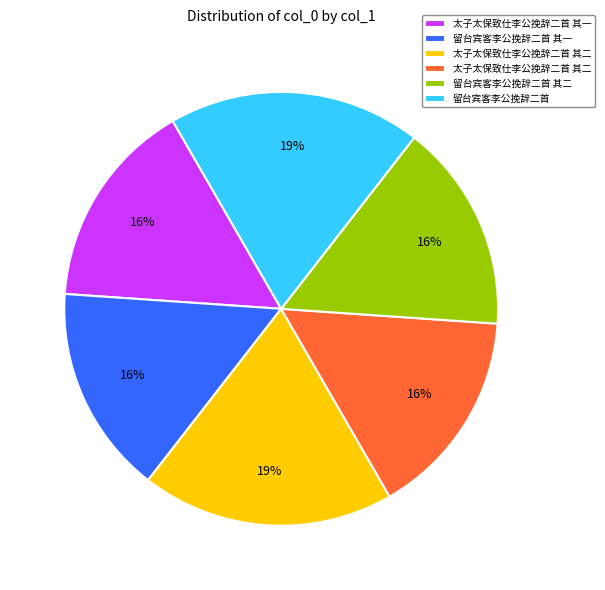

To the nearest percent, what is the average slice percentage?

17%